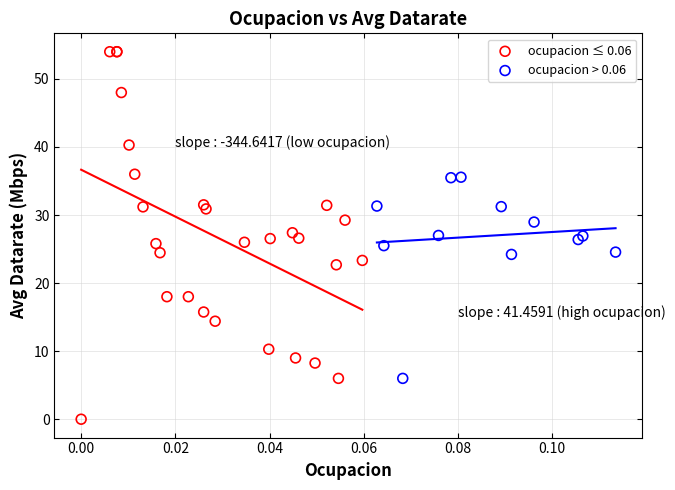

Which series contains the lowest Y value?

ocupacion ≤ 0.06